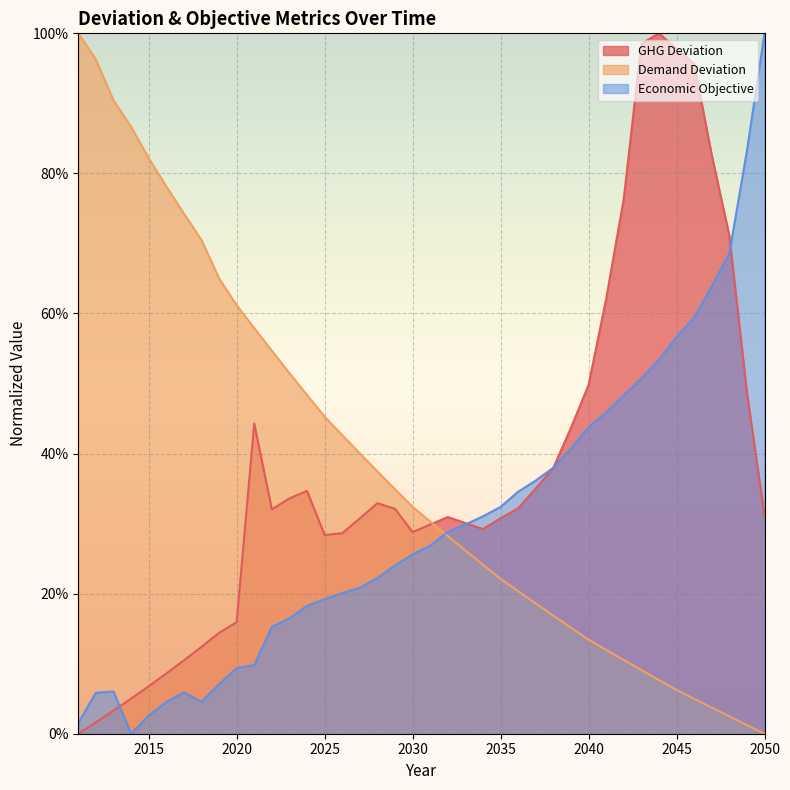

Which category has the lowest value across all series?

2011